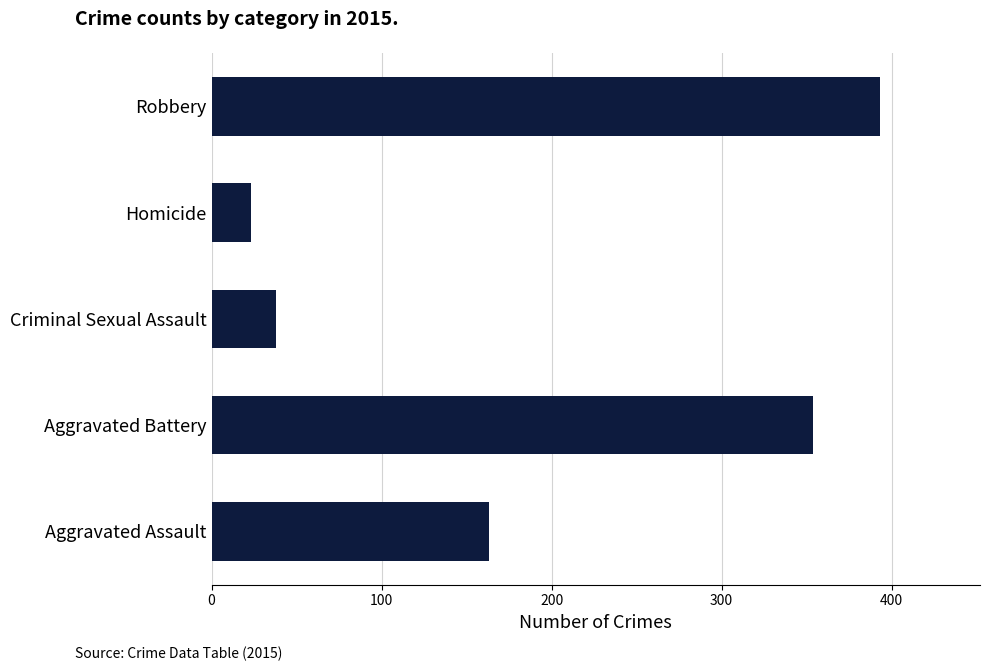

Reading bottom to top, what are all the values shown in this chart?

Aggravated Assault=163	Aggravated Battery=354	Criminal Sexual Assault=38	Homicide=23	Robbery=393